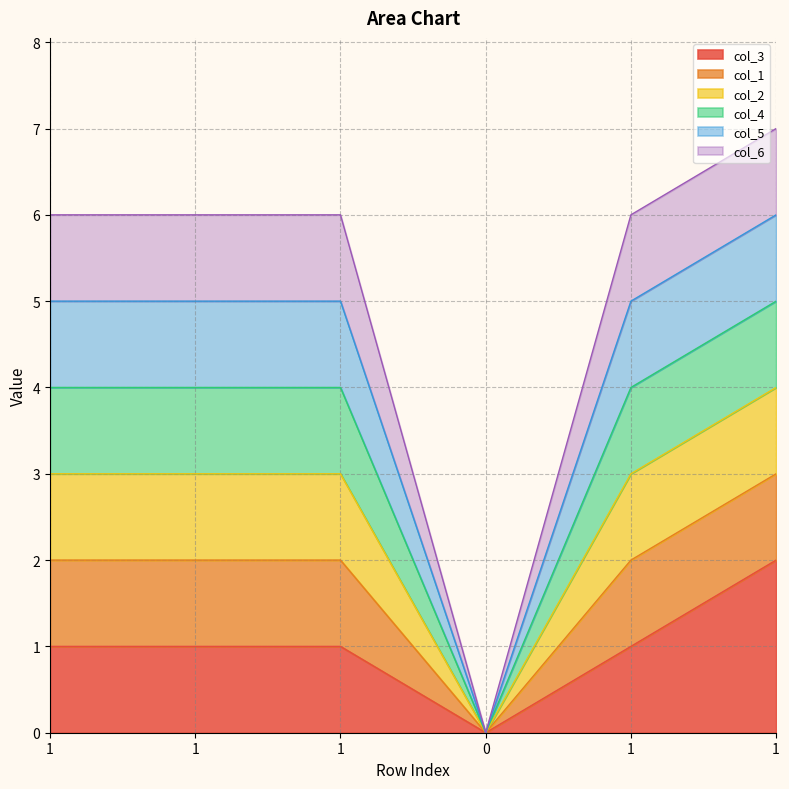

The col_1 series shows 6 at 1. True or false?

True